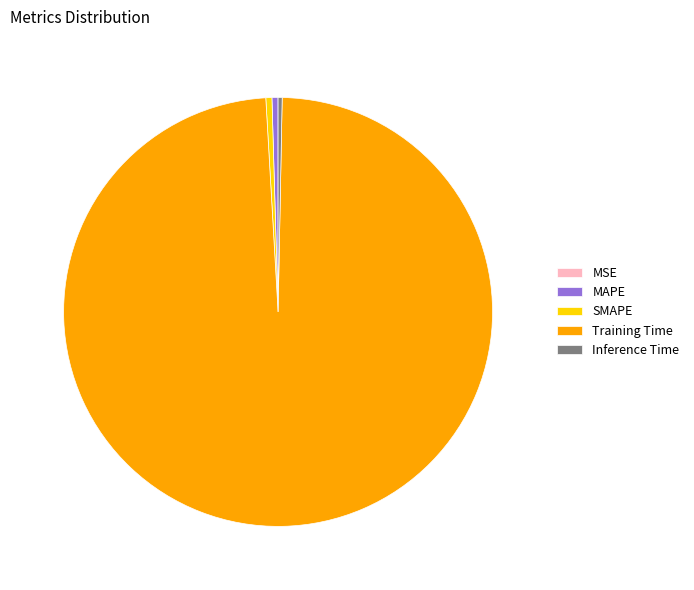

The Training Time slice represents 99% of the pie. True or false?

True